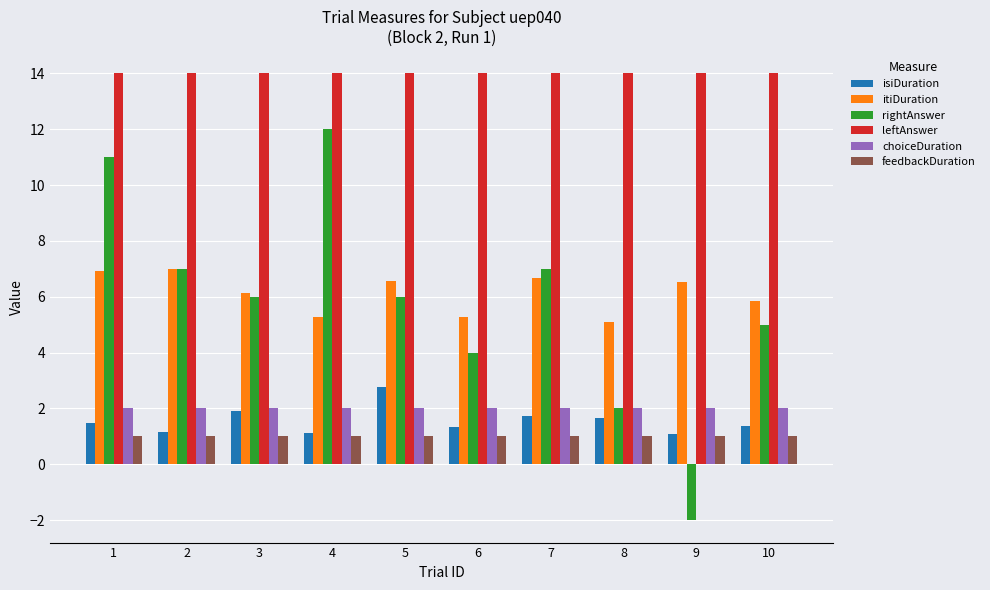

Read the leftAnswer value at 3.

14.0